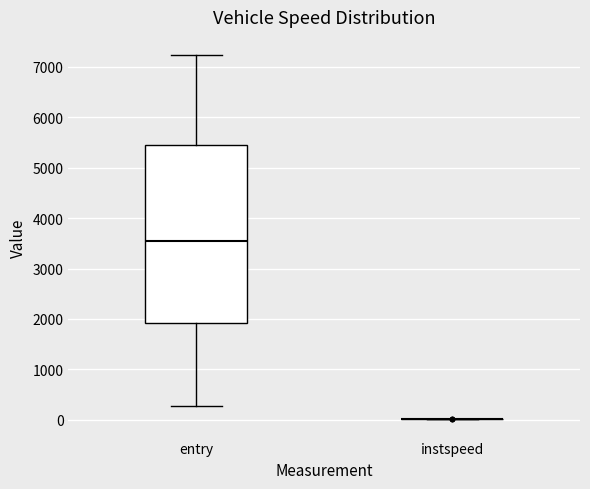

Reading left to right, read every box against the y-axis: the position of its median line, the range the box covers, and the ends of its whiskers. The values are not printed on the chart, so give them approximately, as read against the axis.

entry: median 3500, box 1900 to 5400, whiskers 300 to 7200
instspeed: box collapsed to a line at 0, whiskers 0 to 0